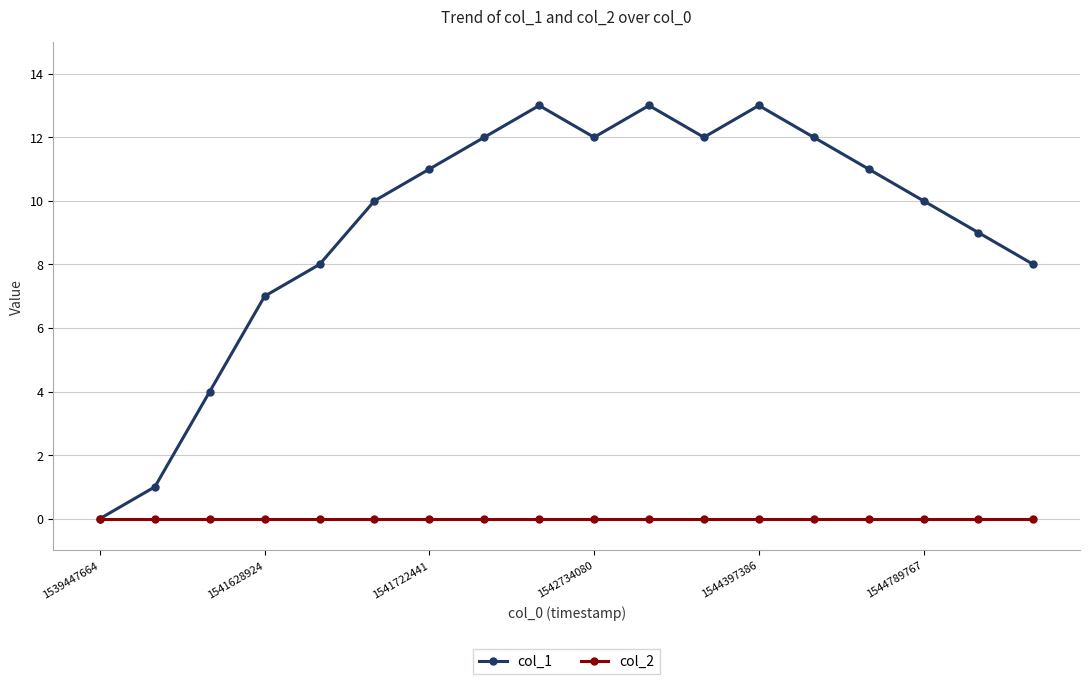

List the series in order of their peak value, highest first.

col_1, col_2